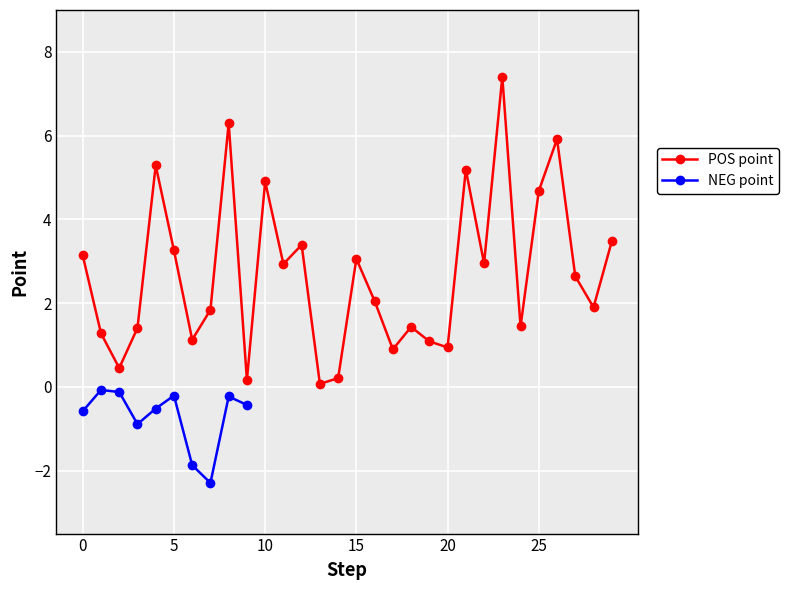

Between 7 and 10, which is larger?

10